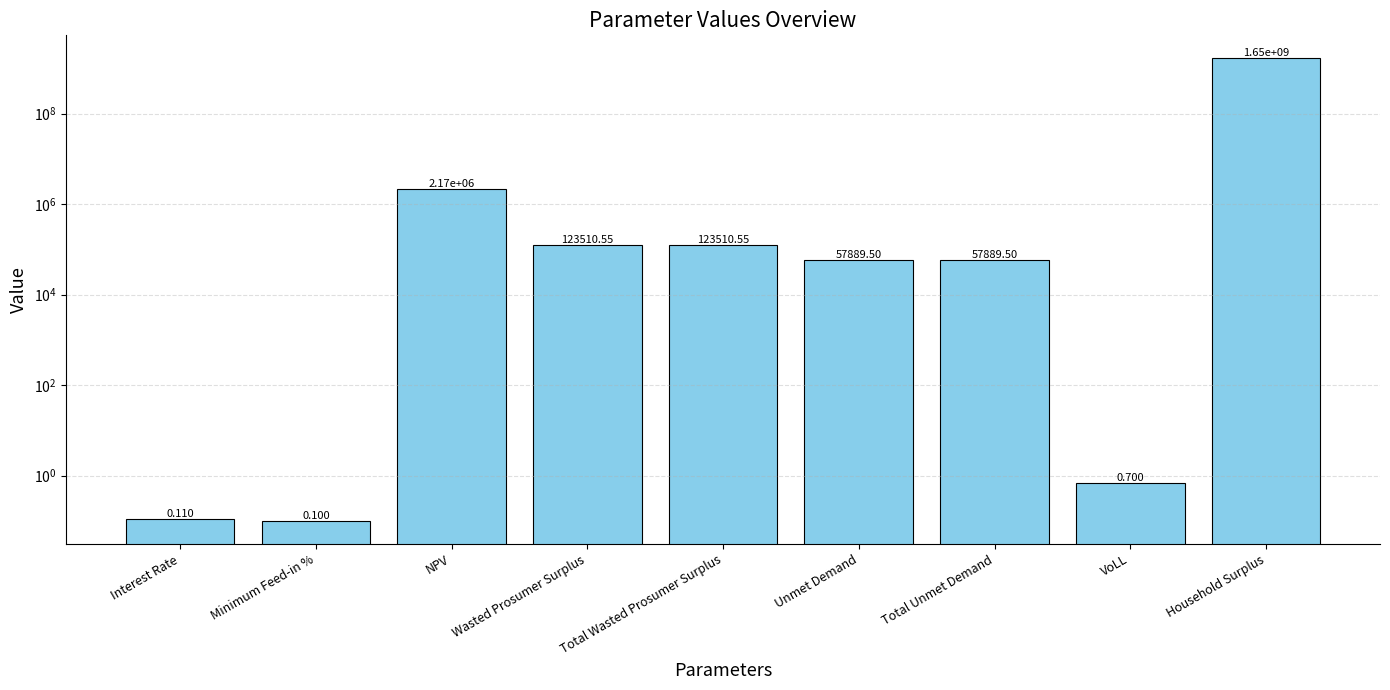

At which label is the value closest to 823752415?

NPV